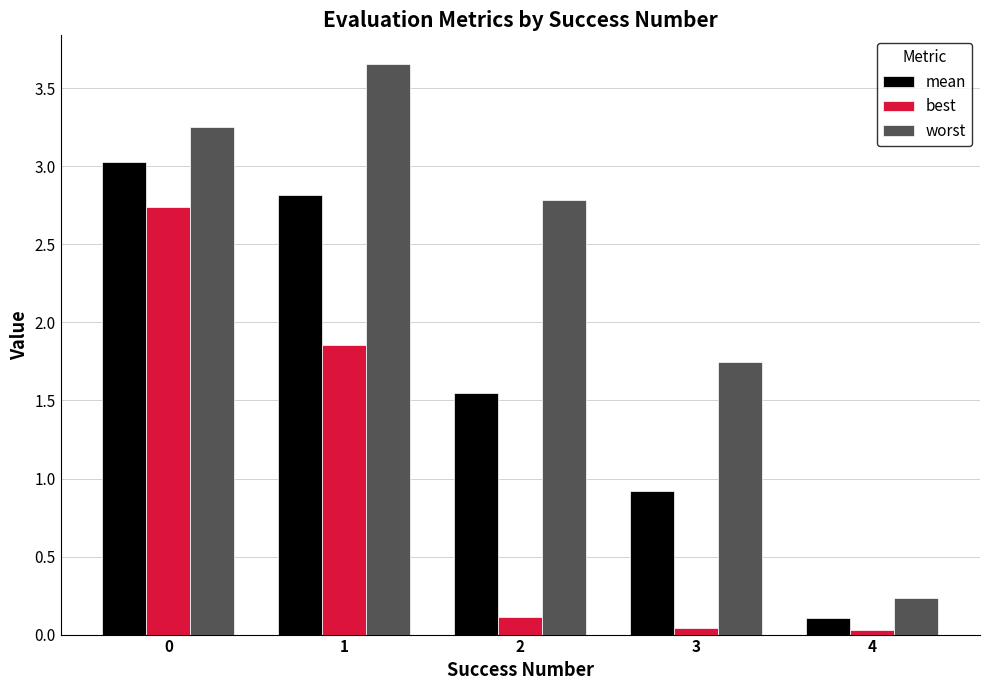

True or false: best has a value of 0.0 at 4.

True